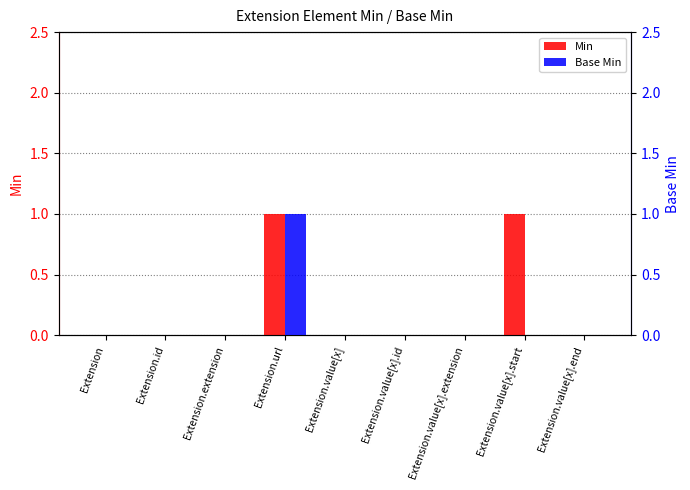

What is the sum of all Base Min values?

1